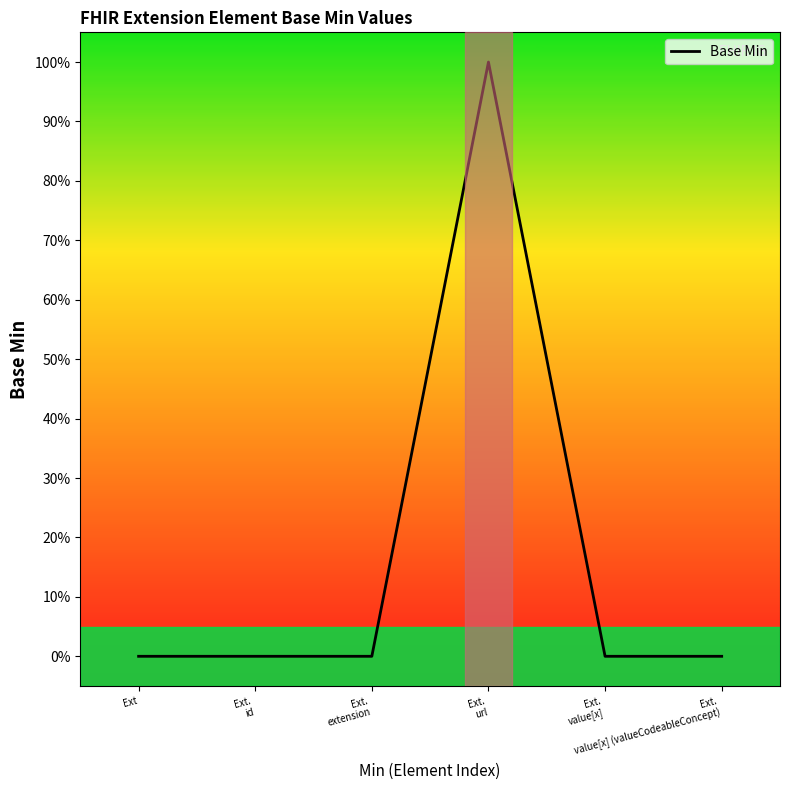

True or false: there are more than 0 points higher than both neighbors.

True